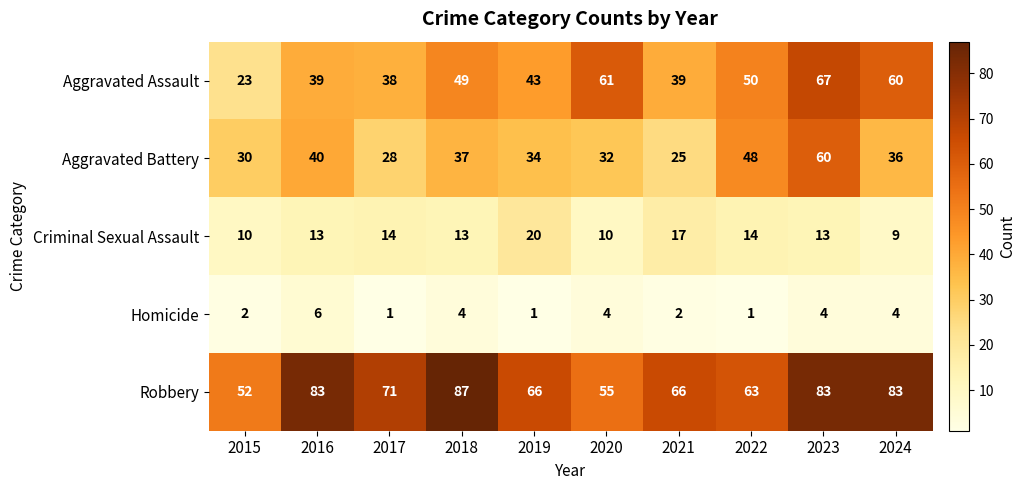

At 2017, list the series in order from largest to smallest.

Robbery, Aggravated Assault, Aggravated Battery, Criminal Sexual Assault, Homicide